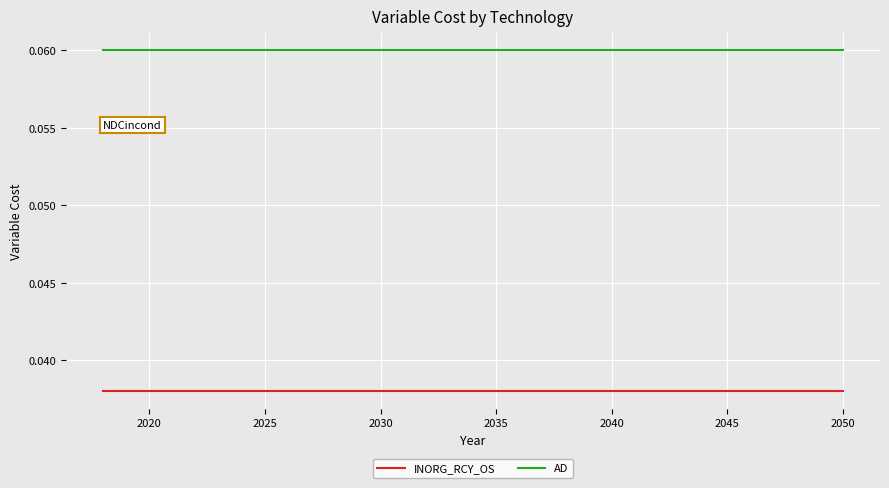

True or false: INORG_RCY_OS and AD intersect in this chart.

False